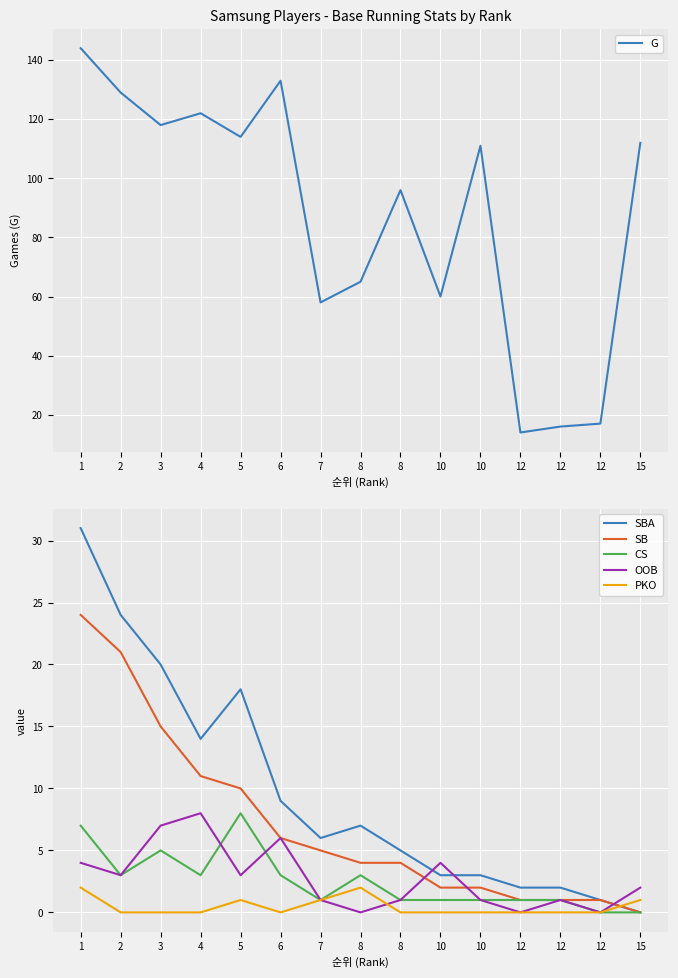

How many data points in SB are above 4?

7